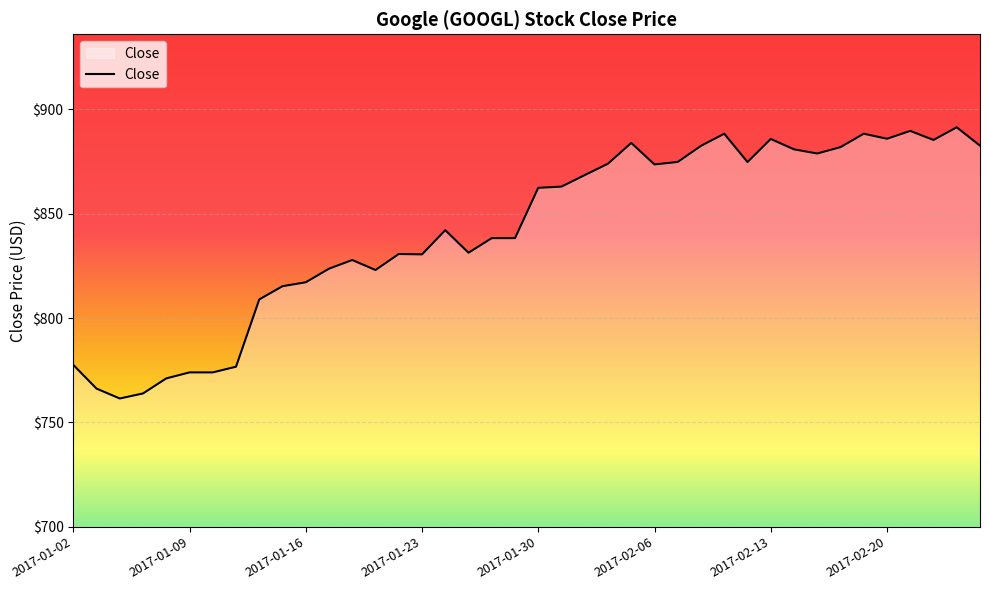

What is the greatest value displayed?

891.4